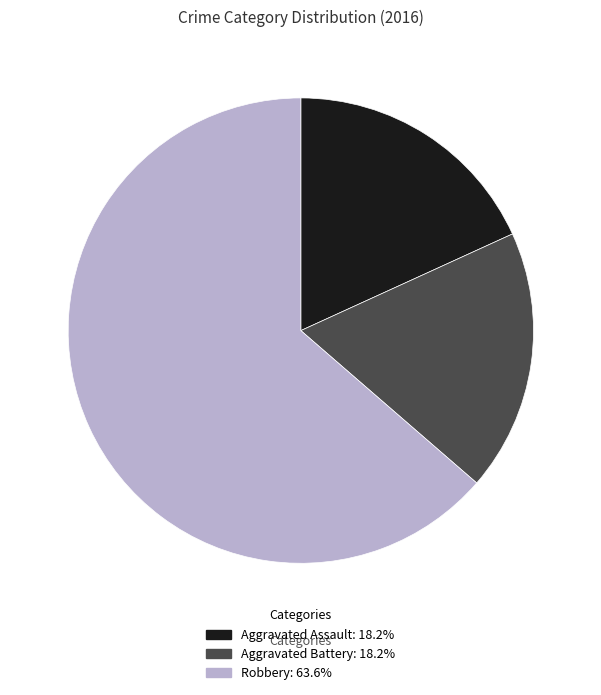

Approximately how many times larger is the value at Aggravated Assault compared to Aggravated Battery?

1.0